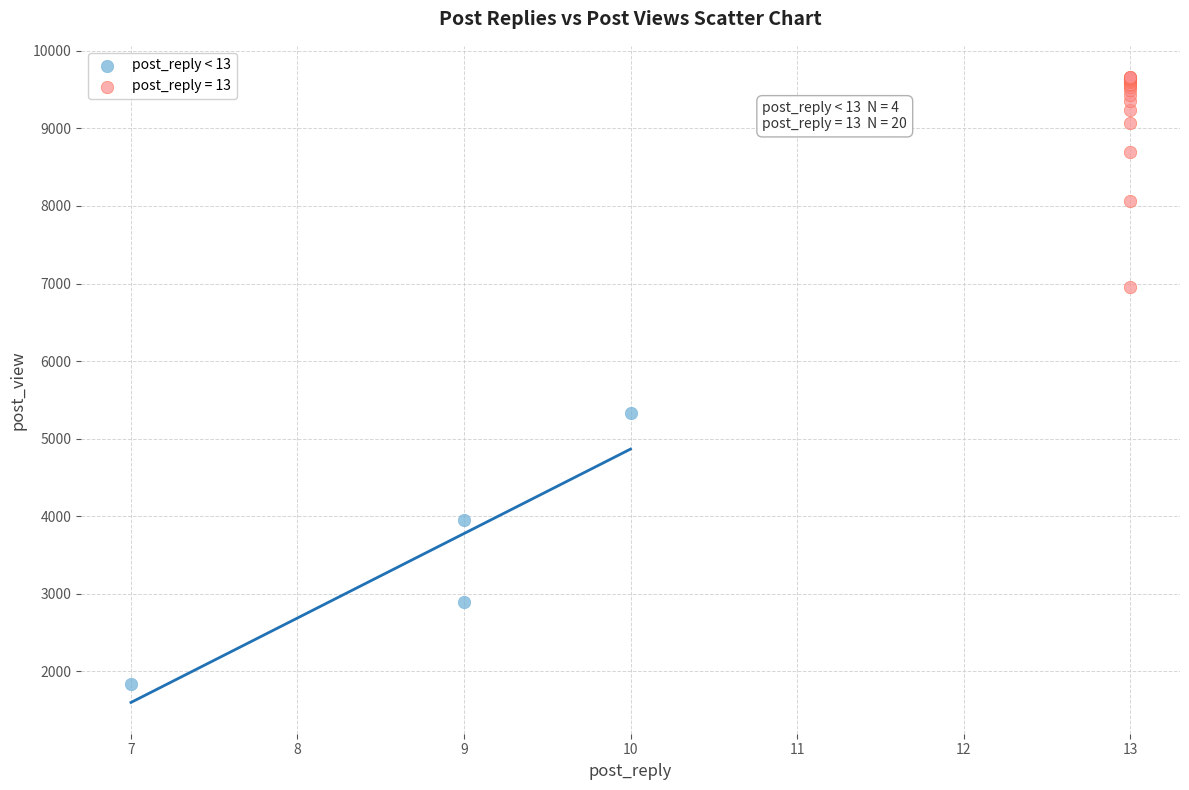

Which series contains the lowest Y value?

post_reply < 13